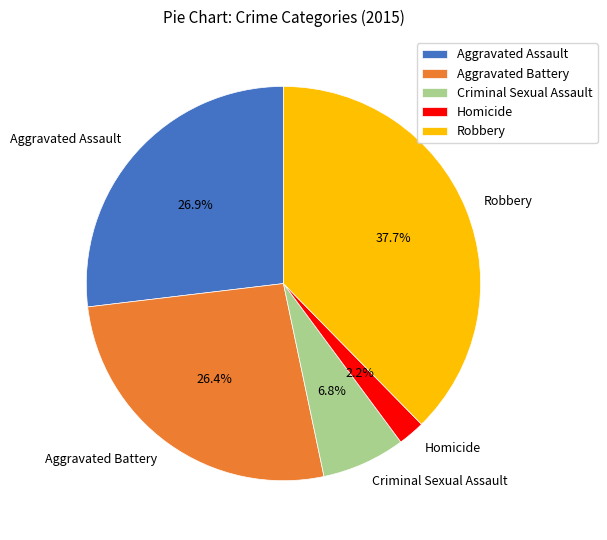

What is the smallest slice in the pie chart?

Homicide